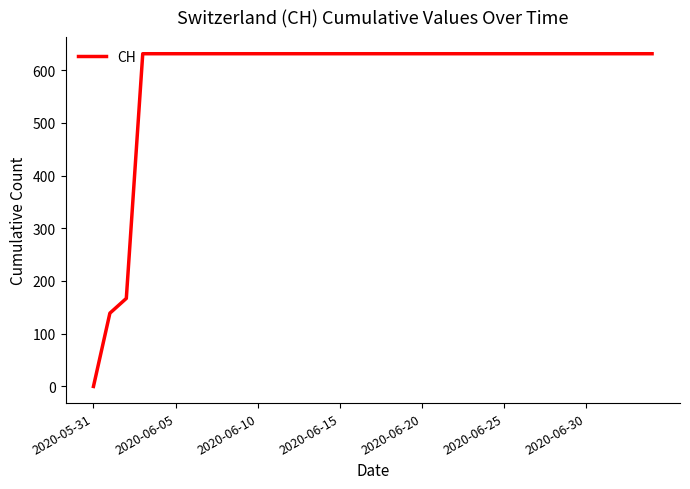

What is the difference between the maximum and minimum values?

631